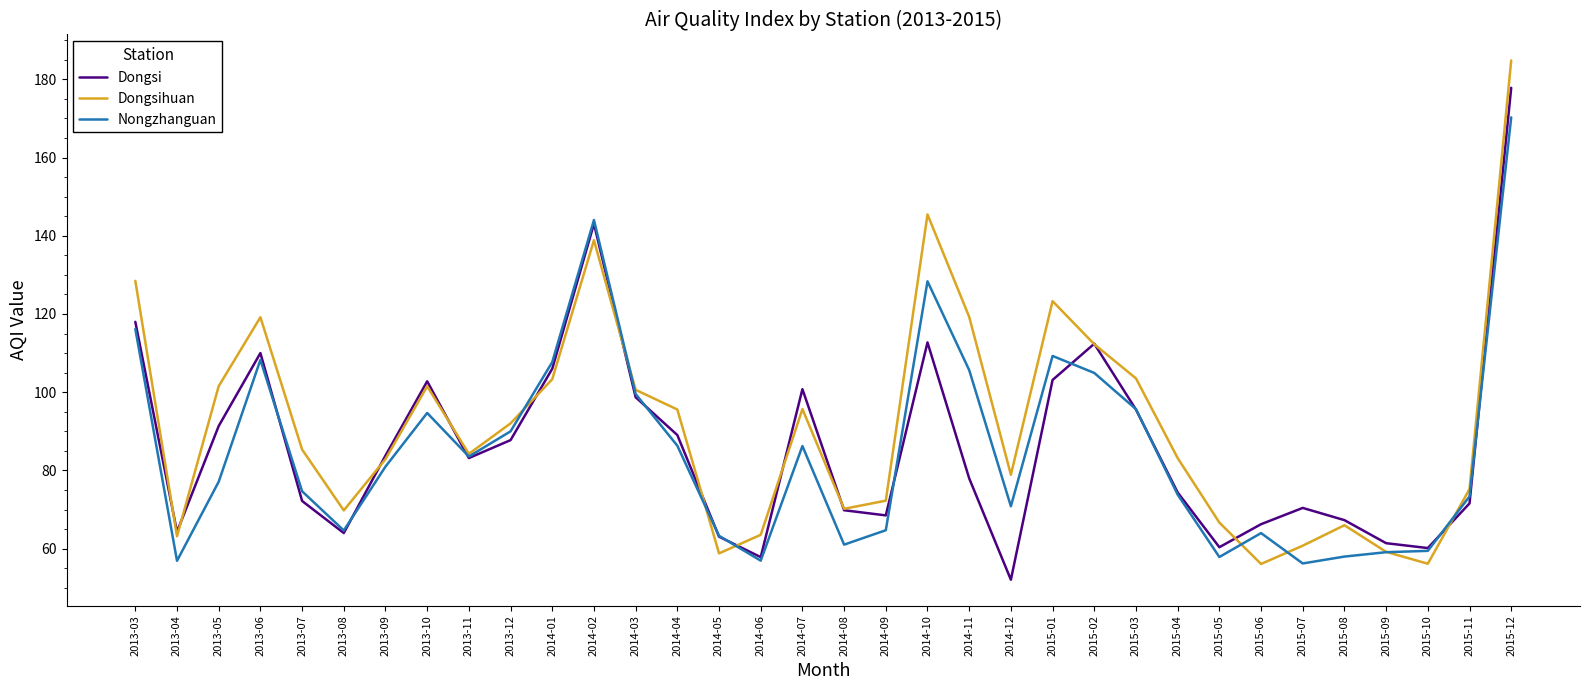

How many interior local peaks does the Dongsihuan series have?

7